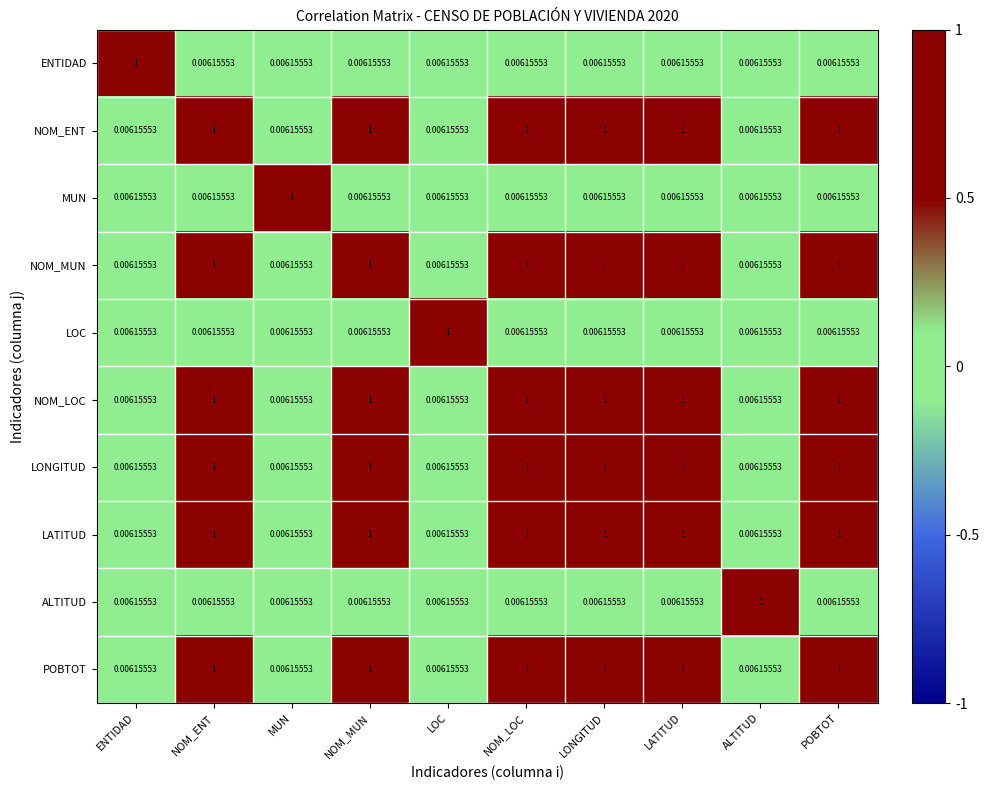

How many series are shown in this chart?

10